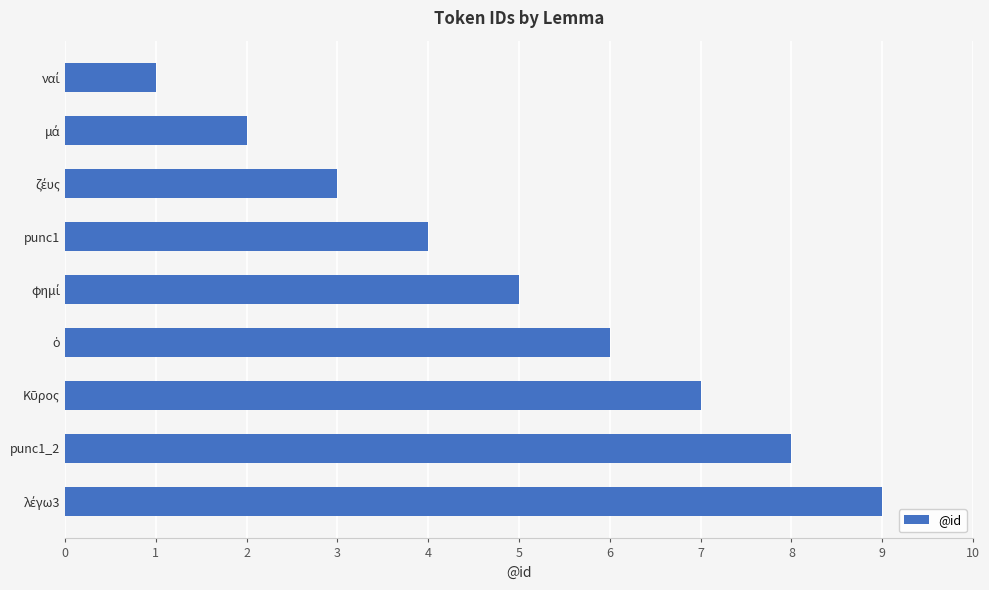

What is the maximum value shown in the chart?

9